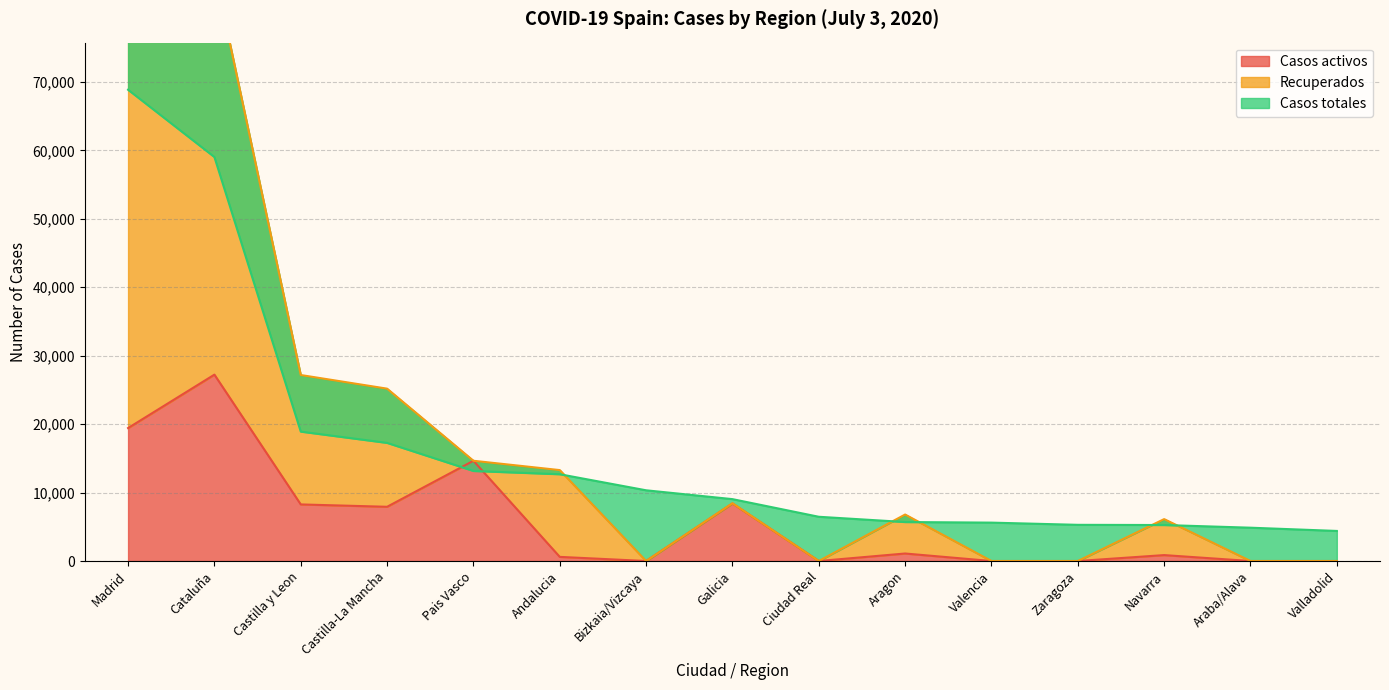

Which category has the highest value in the Recuperados series?

Madrid